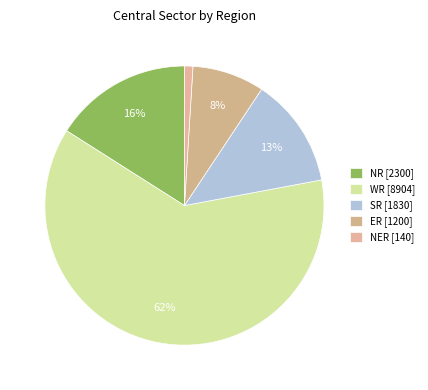

To the nearest percent, what is the combined percentage of ER and NER?

9%